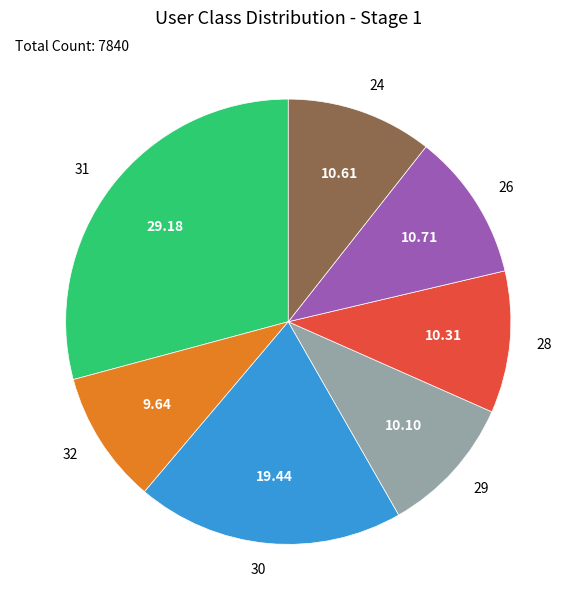

Do 31 and 26 together represent more than half of the pie?

No